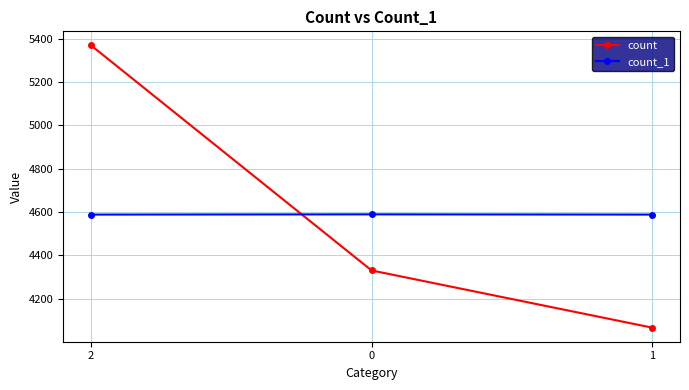

Is it true that count equals 5369 at 2?

True